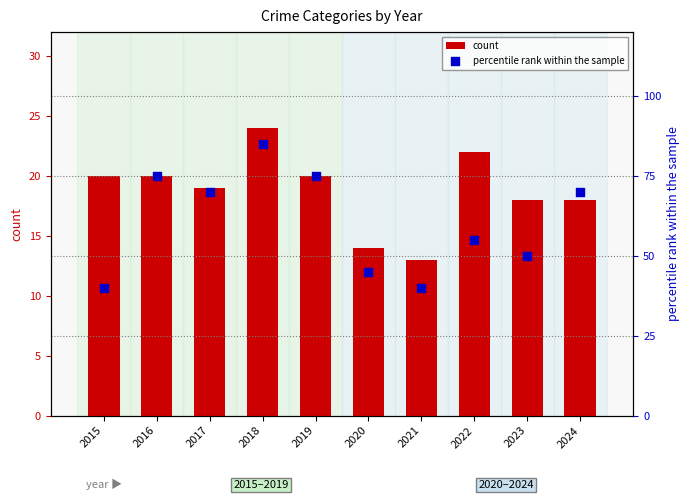

Which series has the largest Y range (max minus min)?

percentile rank within the sample